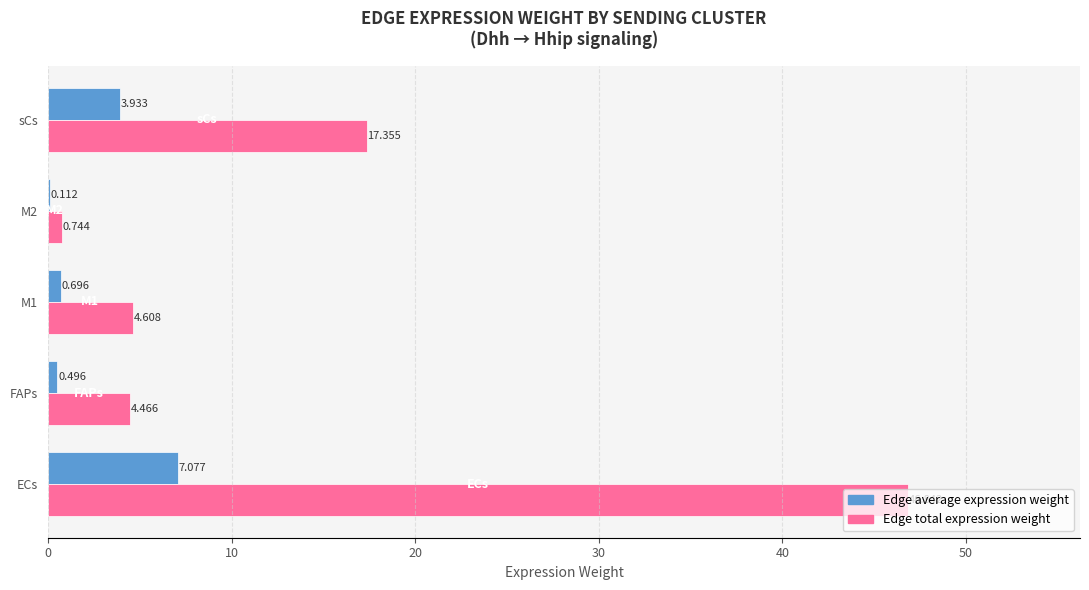

Between ECs and sCs, which series saw the biggest shift?

Edge total expression weight